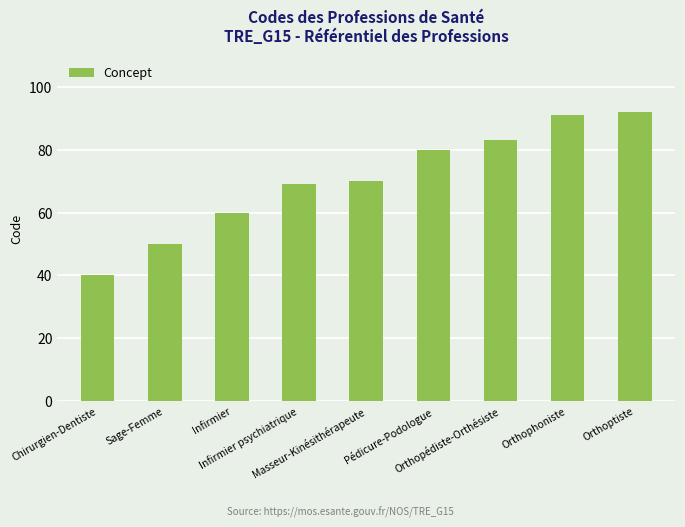

Rank the categories by value from highest to lowest.

Orthoptiste, Orthophoniste, Orthopédiste-Orthésiste, Pédicure-Podologue, Masseur-Kinésithérapeute, Infirmier psychiatrique, Infirmier, Sage-Femme, Chirurgien-Dentiste